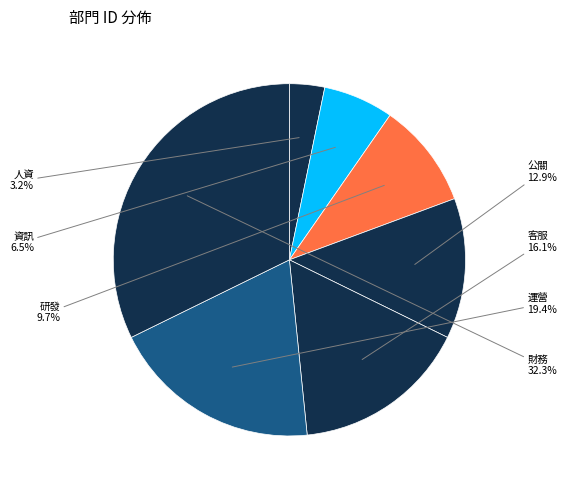

Count the number of slices in the pie.

7